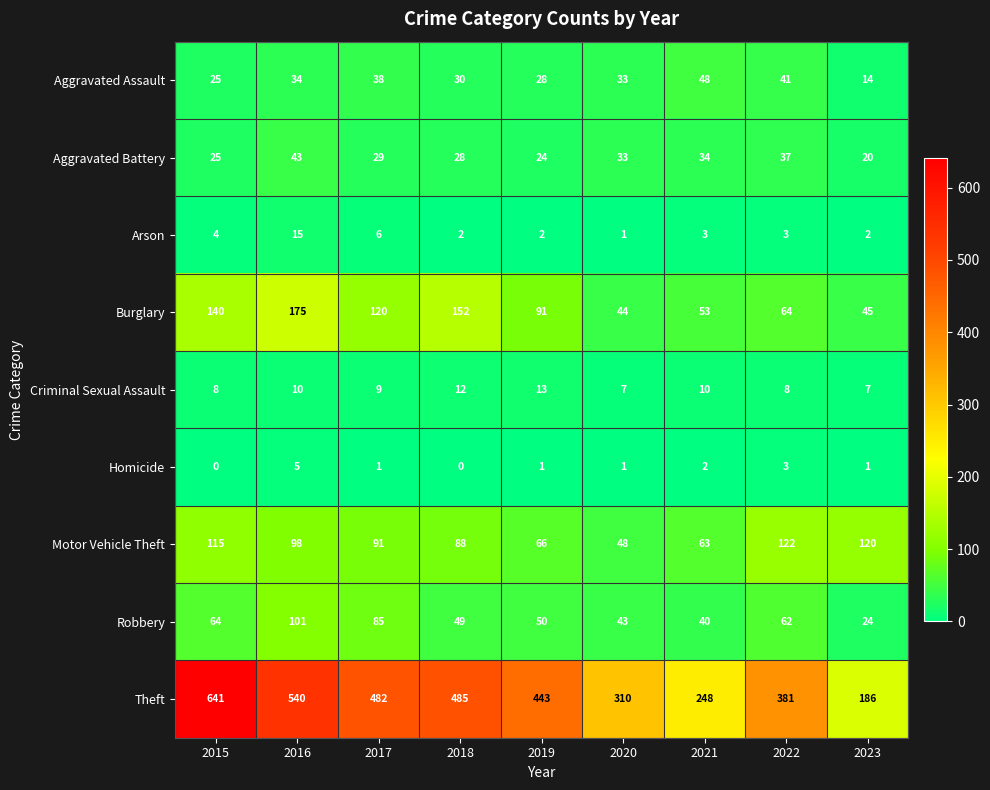

At how many categories does at least one series exceed 355?

6